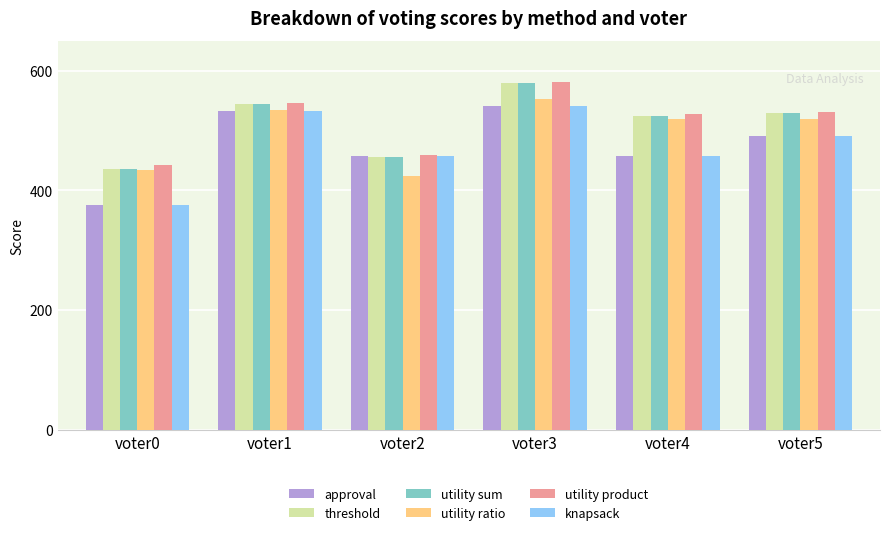

What is the difference between the maximum and minimum values in the approval series?

165